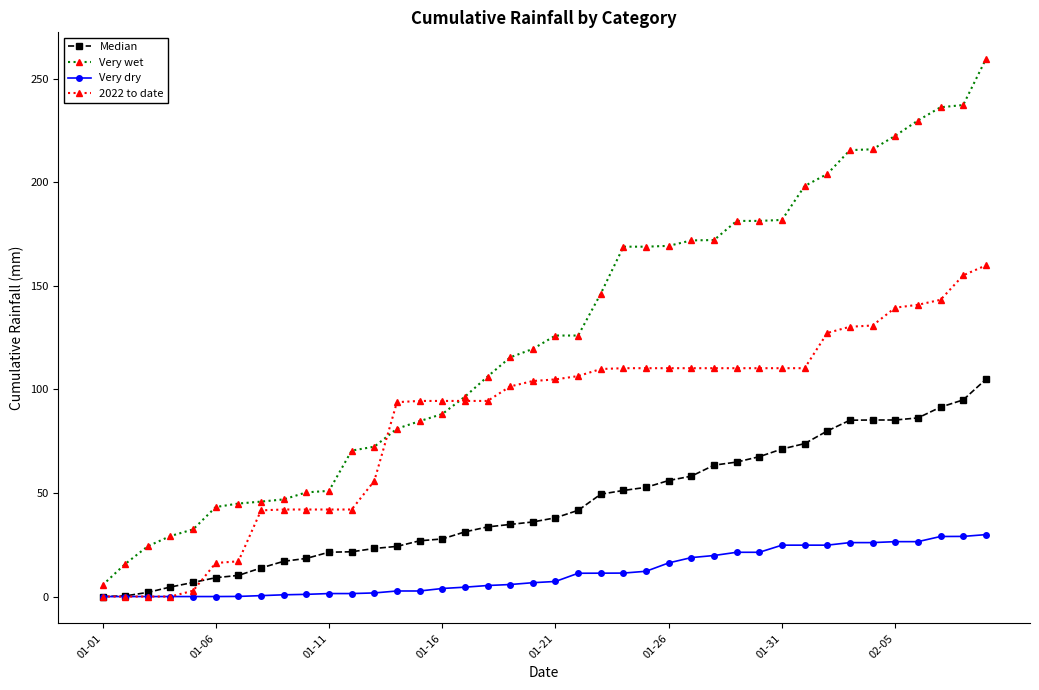

Which series has the largest range (max minus min)?

Very wet